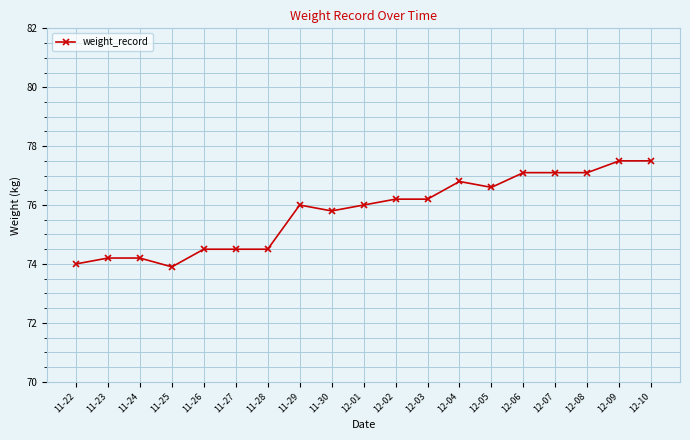

What is the value of the 14th point from the left?

76.6